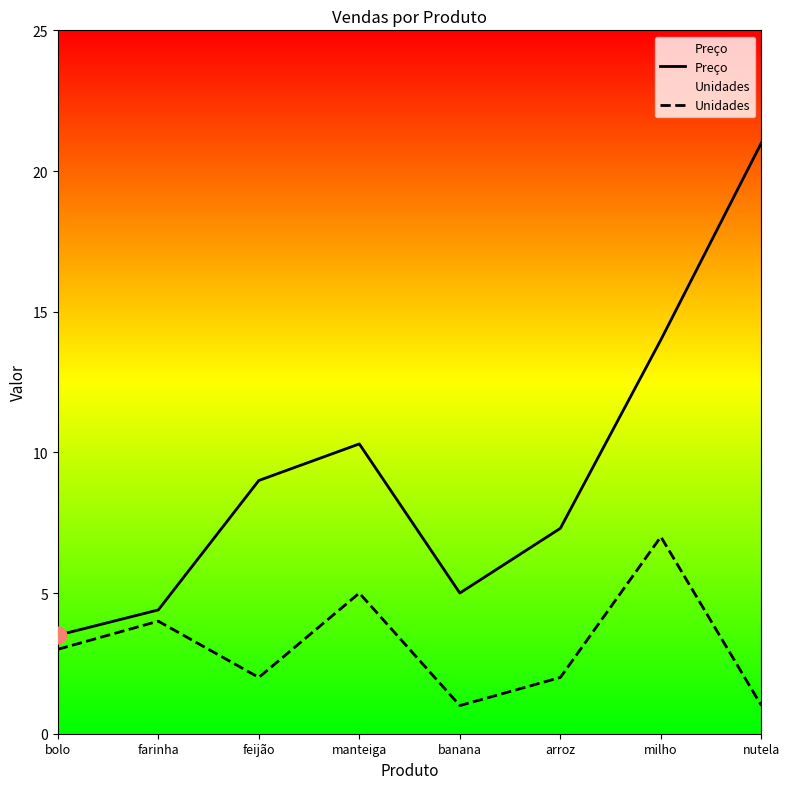

What is the average value of the Preço series?

9.3